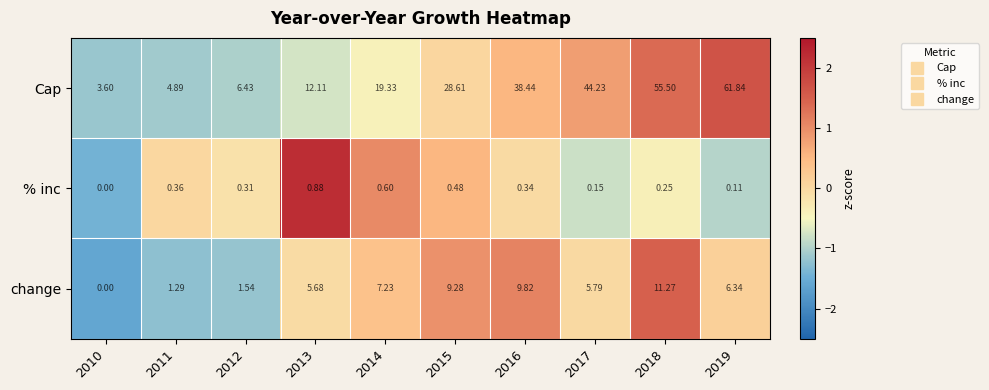

Between 2012 and 2018, which series saw the biggest shift?

Cap